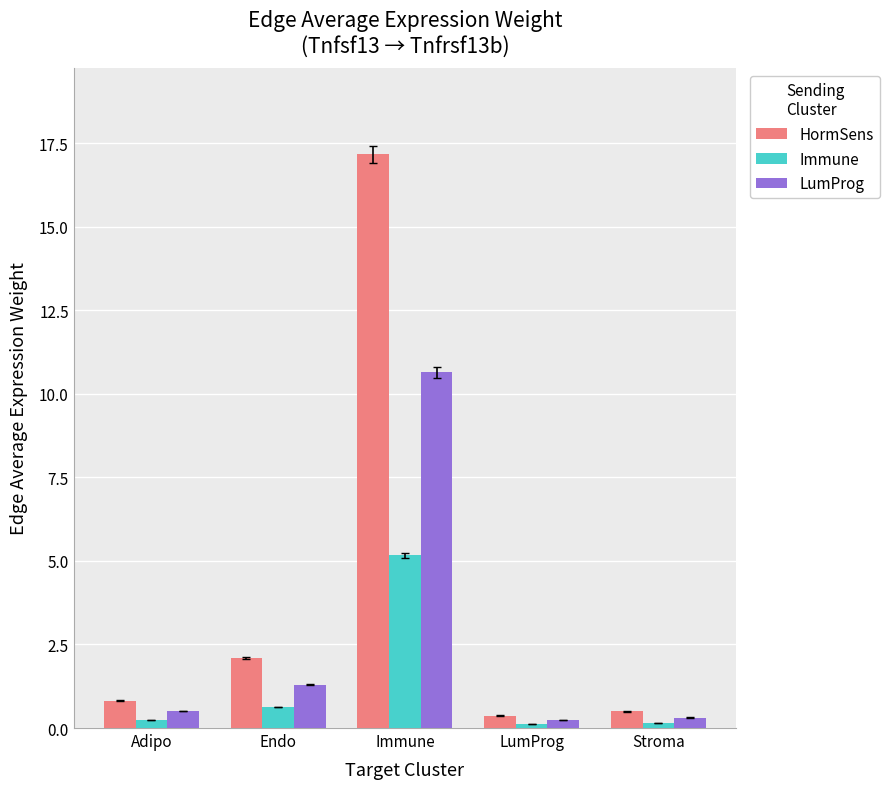

What is the maximum value shown in the chart?

17.2